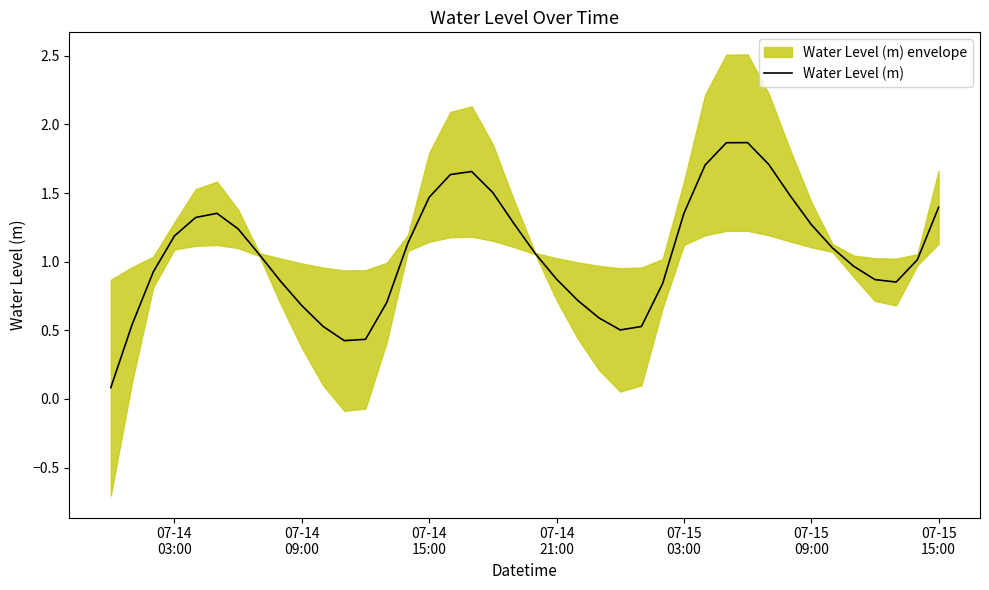

What is the difference between the maximum and minimum values?

1.8